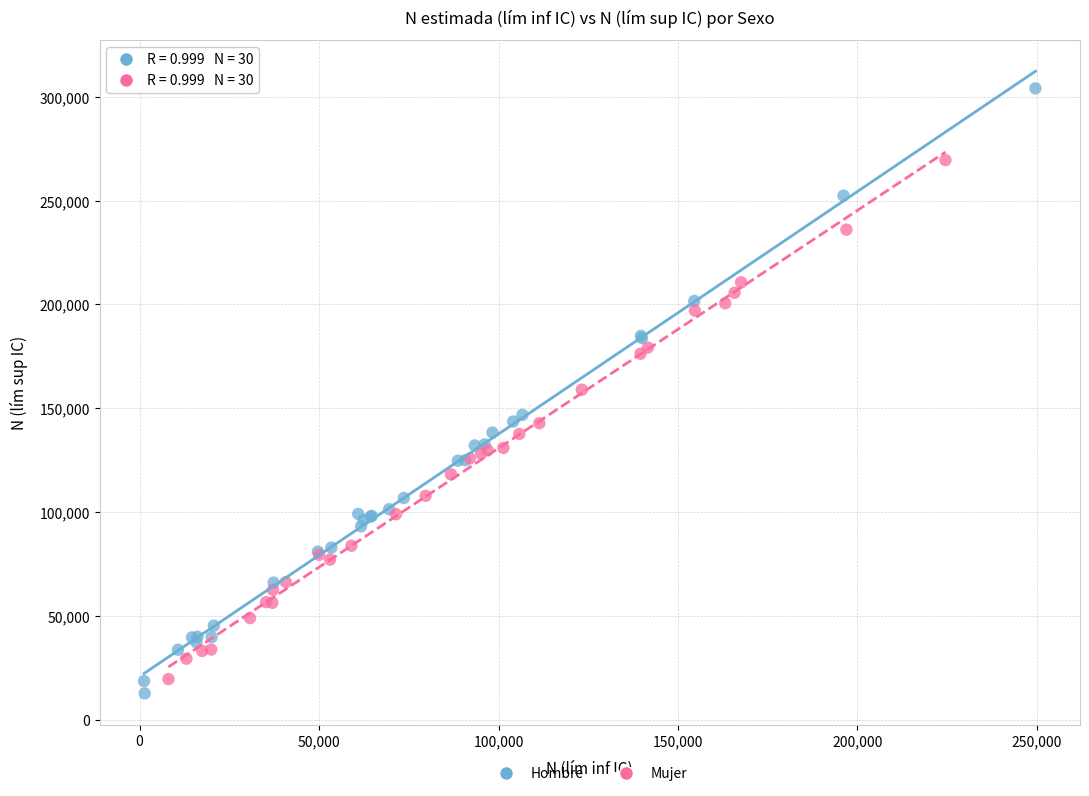

Which series has the widest spread of Y values?

Hombre